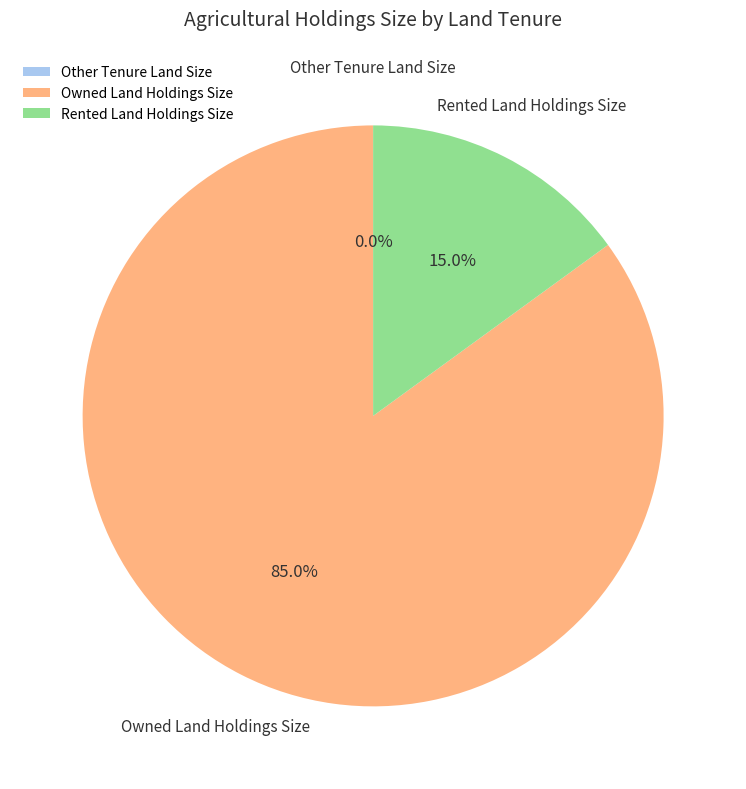

Which category has the biggest portion of the pie?

Owned Land Holdings Size